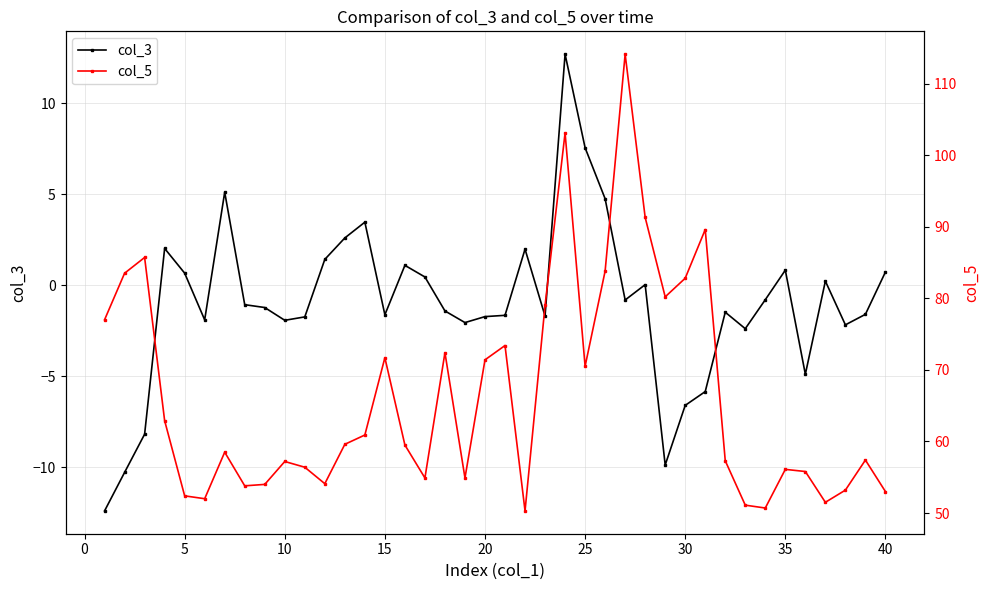

What is the lowest value of the col_3 series?

-12.4